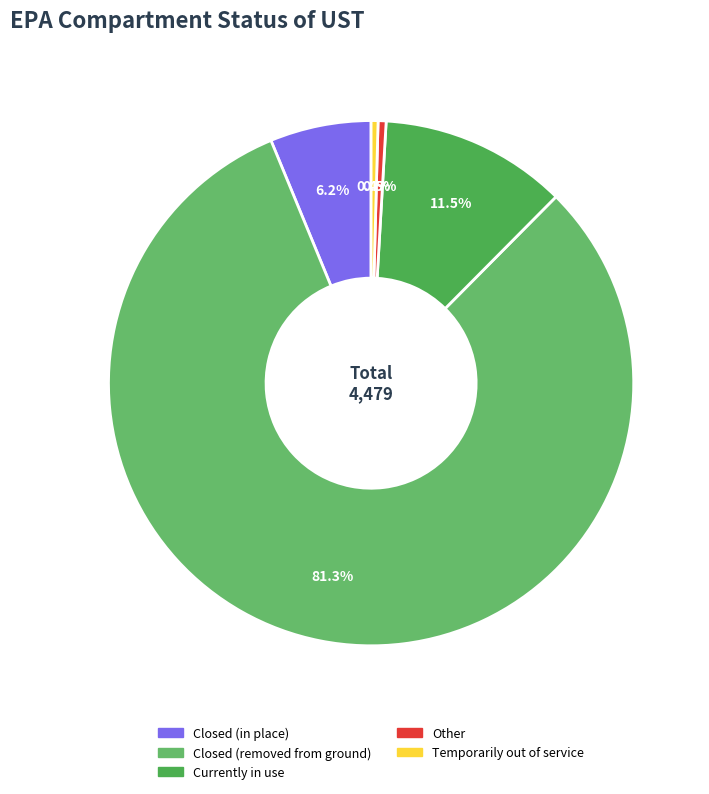

Which slice represents more than half of the pie?

Closed (removed from ground)